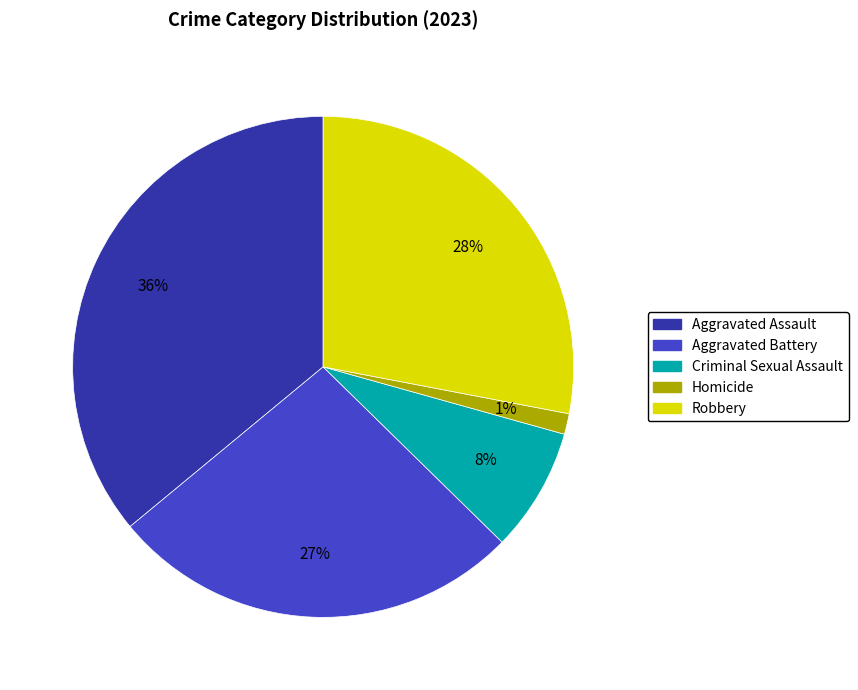

Does Aggravated Battery represent more than half of the total?

No